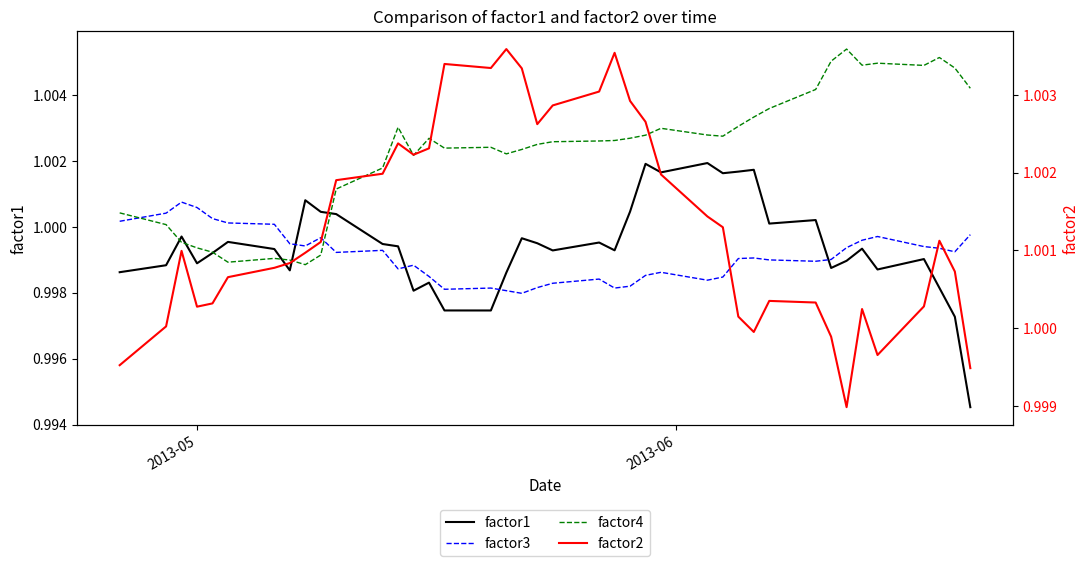

Reading left to right, what are all the values shown in this chart?

factor1: 1.0	1.0	1.0	1.0	1.0	1.0	1.0	1.0	1.0	1.0	1.0	1.0	1.0	1.0	1.0	1.0	1.0	1.0	1.0	1.0	1.0	1.0	1.0	1.0	1.0	1.0	1.0	1.0	1.0	1.0	1.0	1.0	1.0	1.0	1.0	1.0	1.0	1.0	1.0	1.0
factor3: 1.0	1.0	1.0	1.0	1.0	1.0	1.0	1.0	1.0	1.0	1.0	1.0	1.0	1.0	1.0	1.0	1.0	1.0	1.0	1.0	1.0	1.0	1.0	1.0	1.0	1.0	1.0	1.0	1.0	1.0	1.0	1.0	1.0	1.0	1.0	1.0	1.0	1.0	1.0	1.0
factor4: 1.0	1.0	1.0	1.0	1.0	1.0	1.0	1.0	1.0	1.0	1.0	1.0	1.0	1.0	1.0	1.0	1.0	1.0	1.0	1.0	1.0	1.0	1.0	1.0	1.0	1.0	1.0	1.0	1.0	1.0	1.0	1.0	1.0	1.0	1.0	1.0	1.0	1.0	1.0	1.0
factor2: 1.0	1.0	1.0	1.0	1.0	1.0	1.0	1.0	1.0	1.0	1.0	1.0	1.0	1.0	1.0	1.0	1.0	1.0	1.0	1.0	1.0	1.0	1.0	1.0	1.0	1.0	1.0	1.0	1.0	1.0	1.0	1.0	1.0	1.0	1.0	1.0	1.0	1.0	1.0	1.0